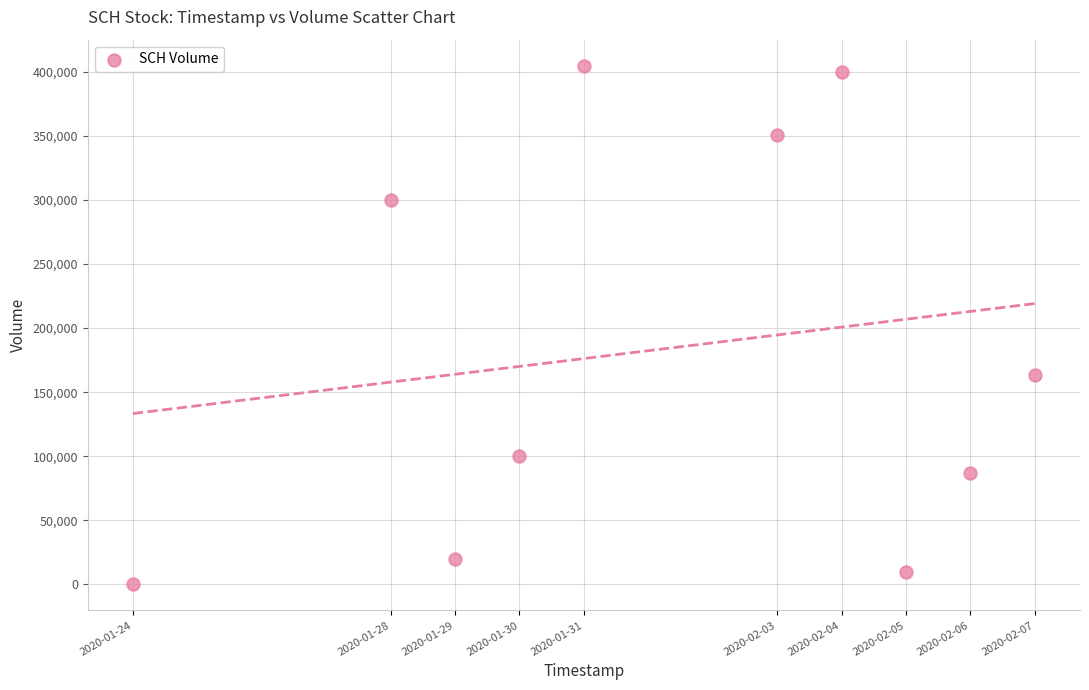

What Y value in the scatter plot is closest to 202400?

163800